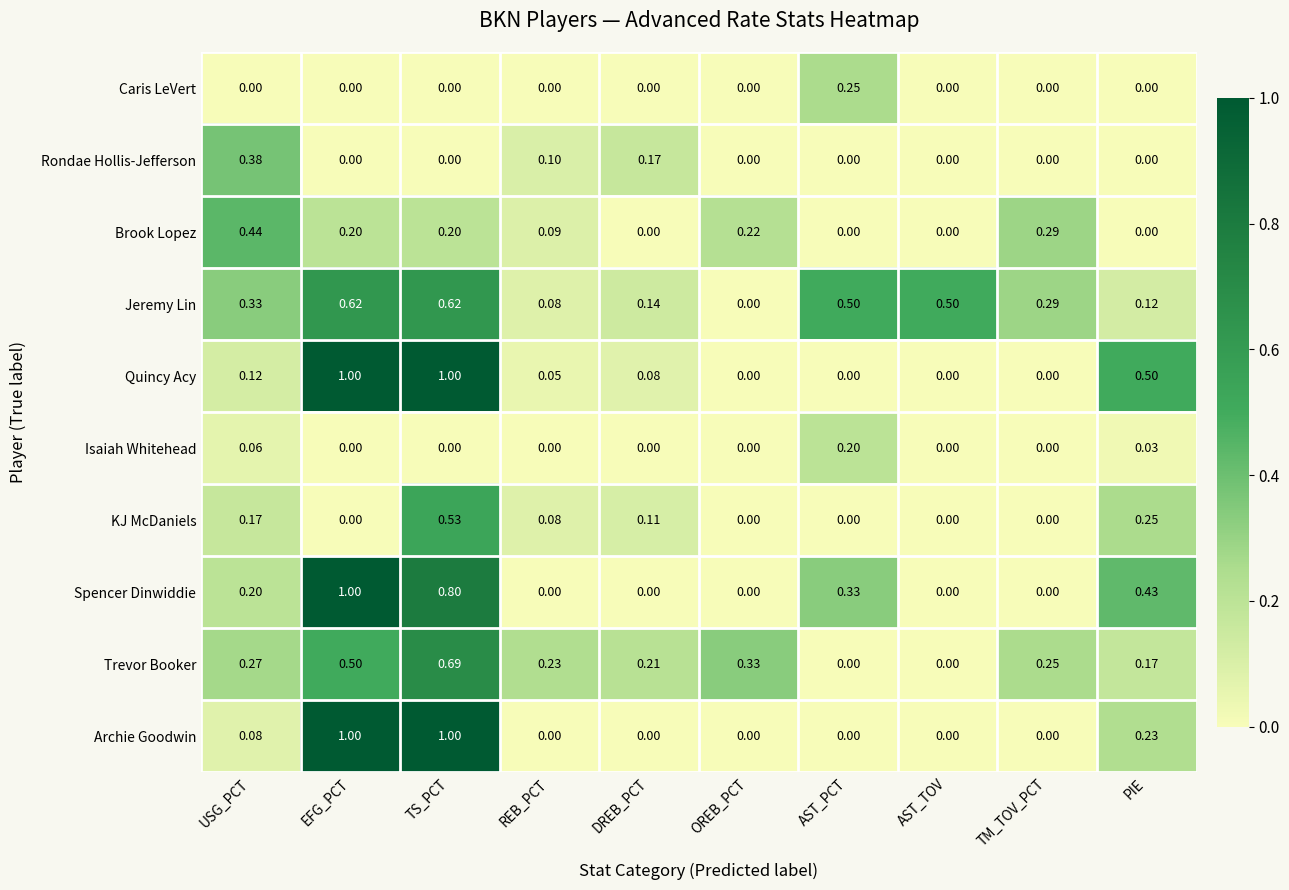

Which series changed the most between USG_PCT and DREB_PCT?

Brook Lopez